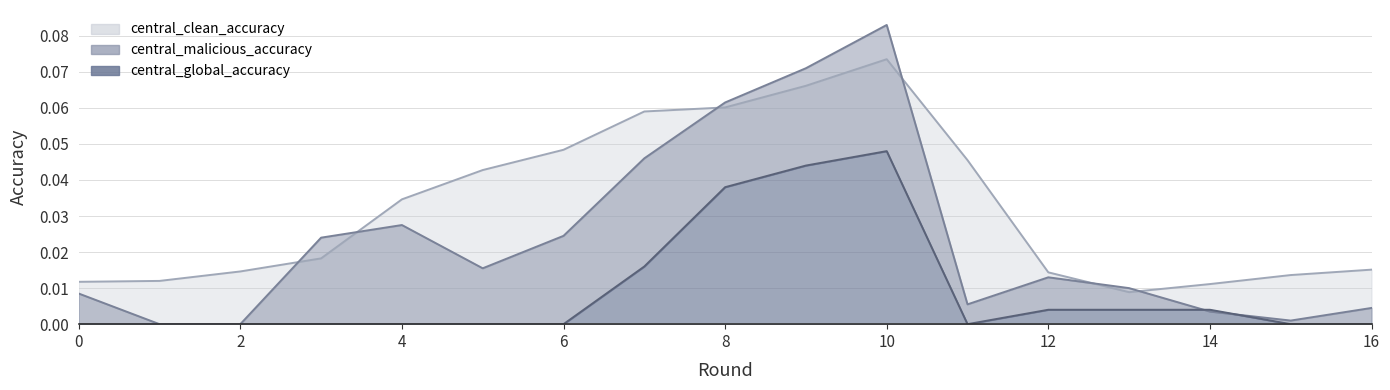

Count the number of categories in the chart.

17